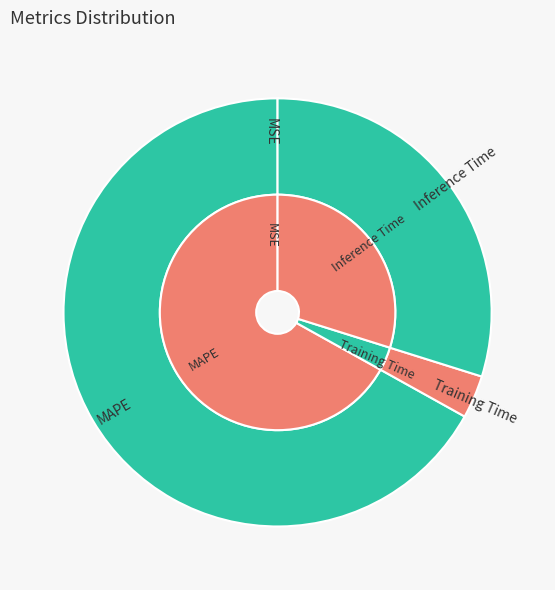

The MAPE slice represents 67% of the pie. True or false?

True